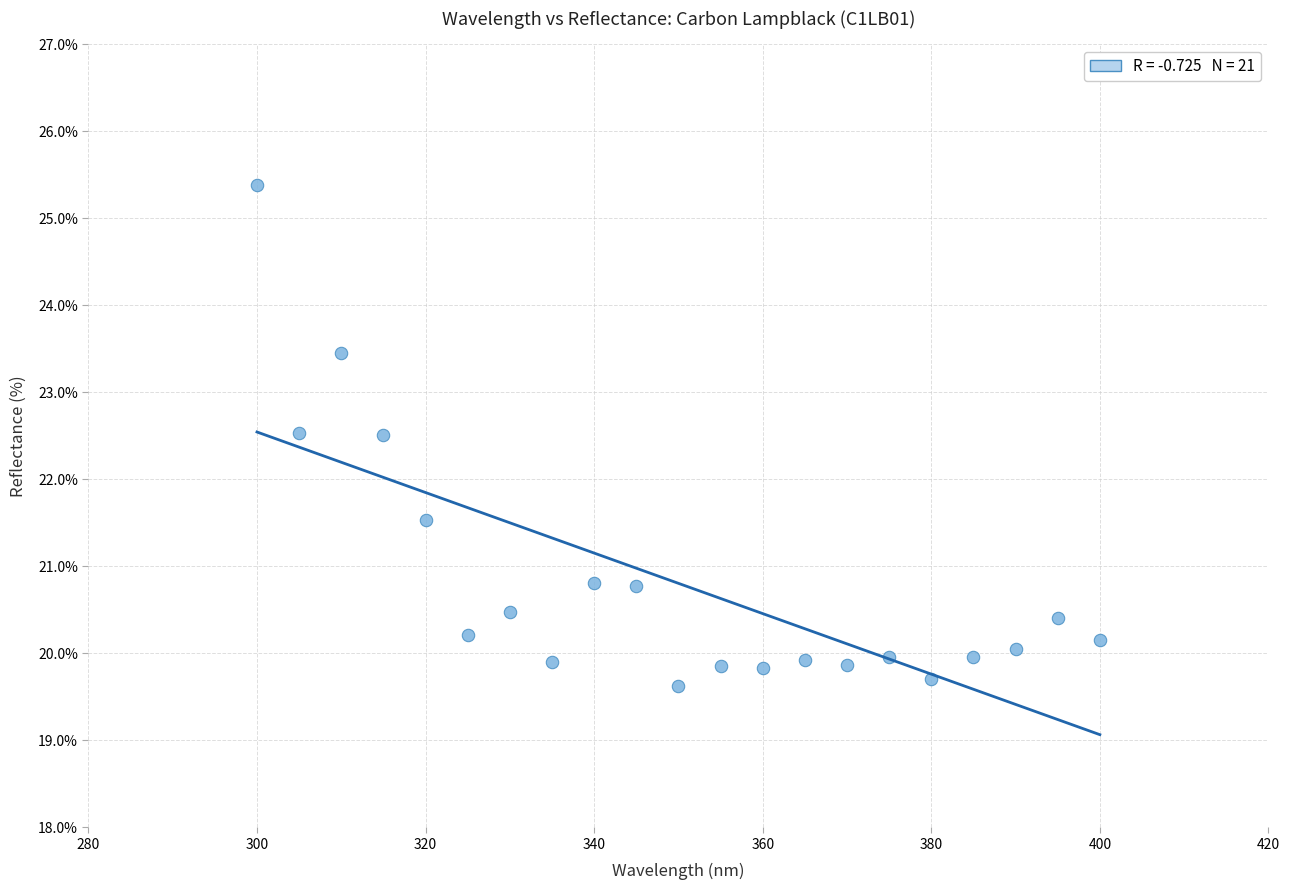

What is the range of Y values (max minus min)?

5.8